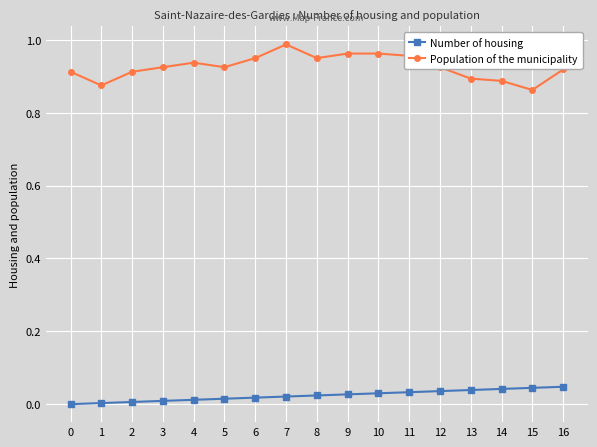

What is the sum of all Population of the municipality values?

15.7